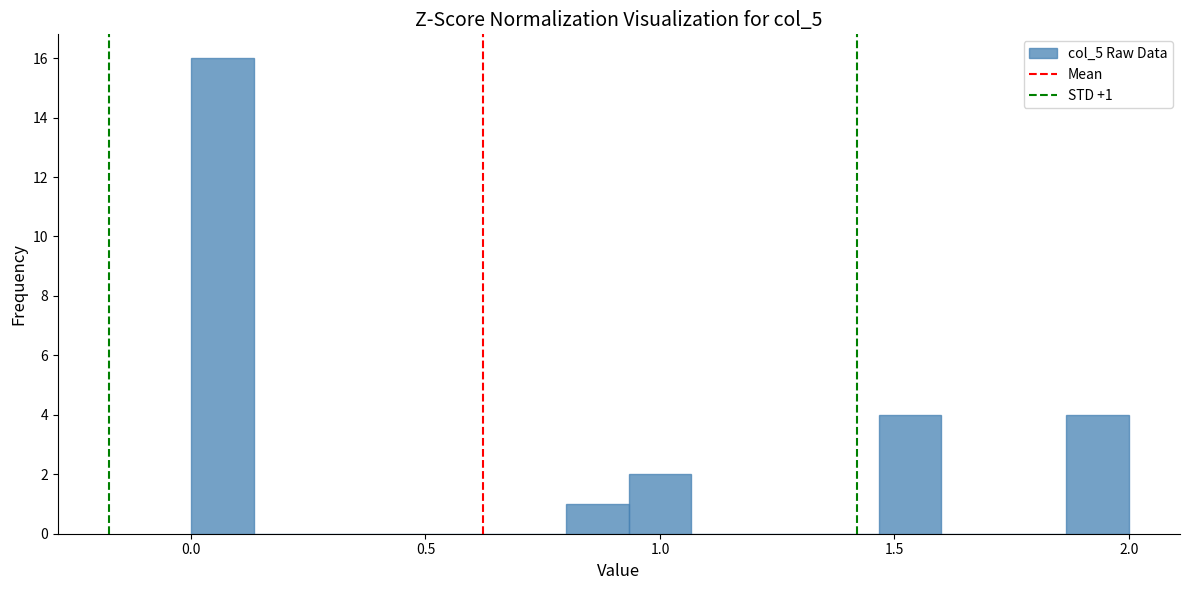

Read against the x-axis, roughly where is the centre of the tallest bar?

0.05